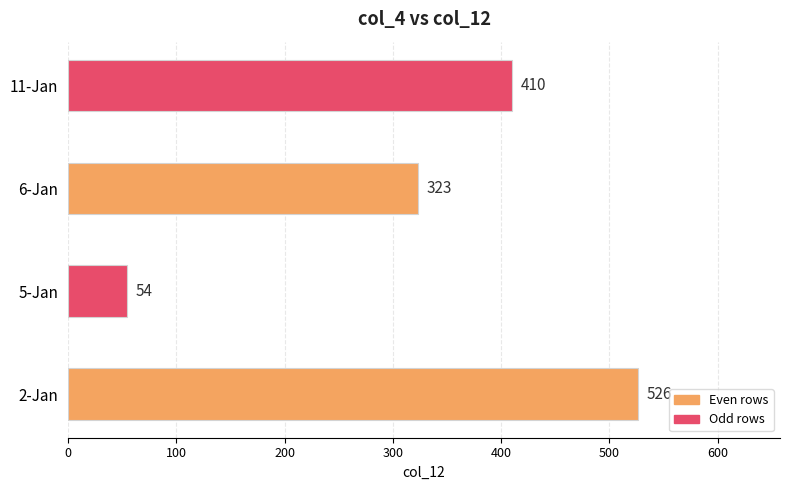

List the labels in order of value, largest first.

2-Jan, 11-Jan, 6-Jan, 5-Jan